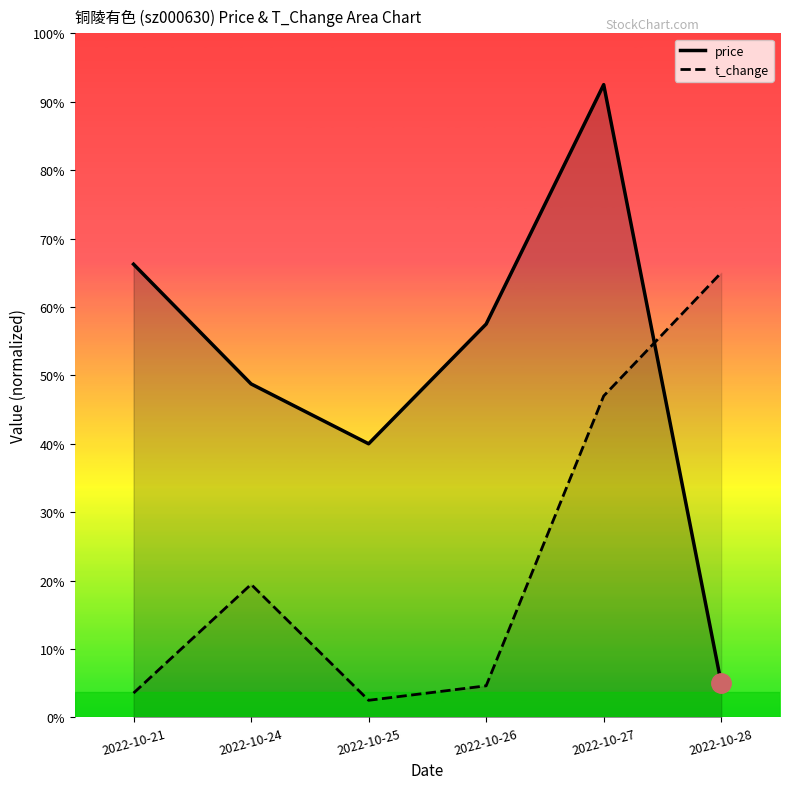

How many data points in price are above 2?

3